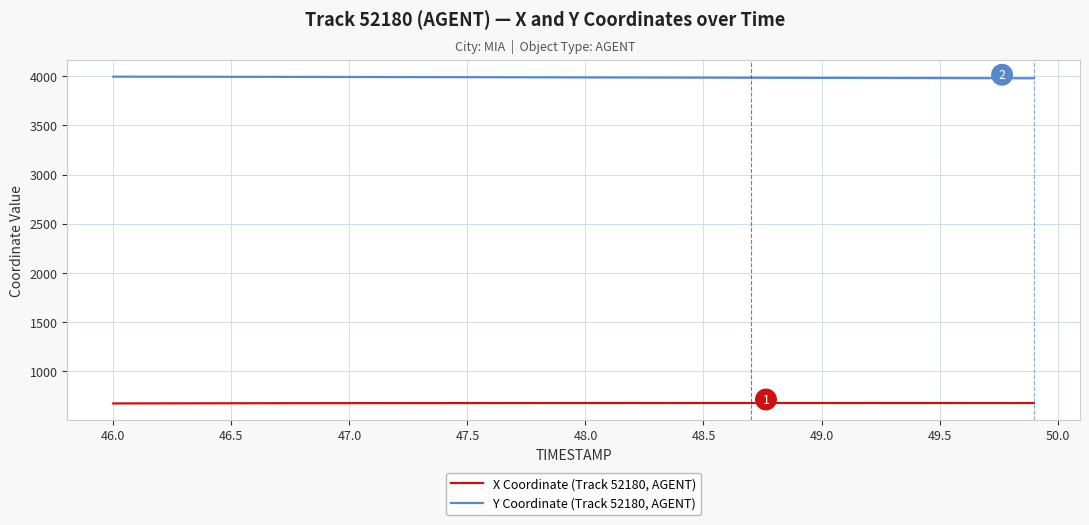

What is the difference between the second highest and second lowest values in the Y Coordinate (Track 52180, AGENT) series?

15.8